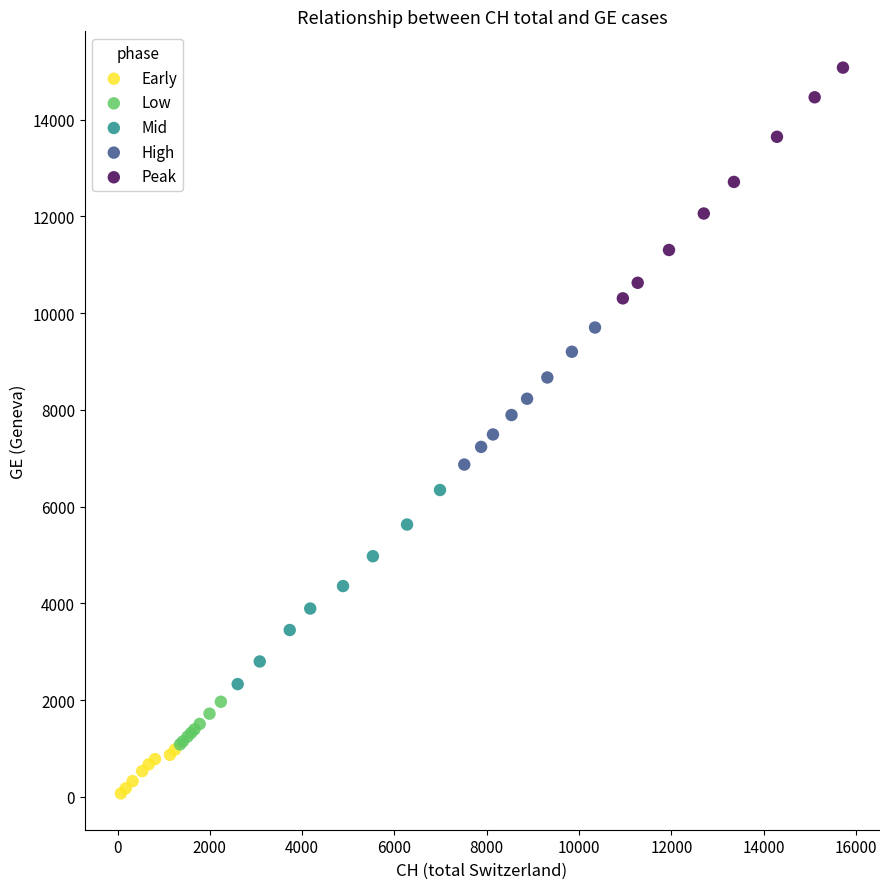

Which series contains the lowest Y value?

Early